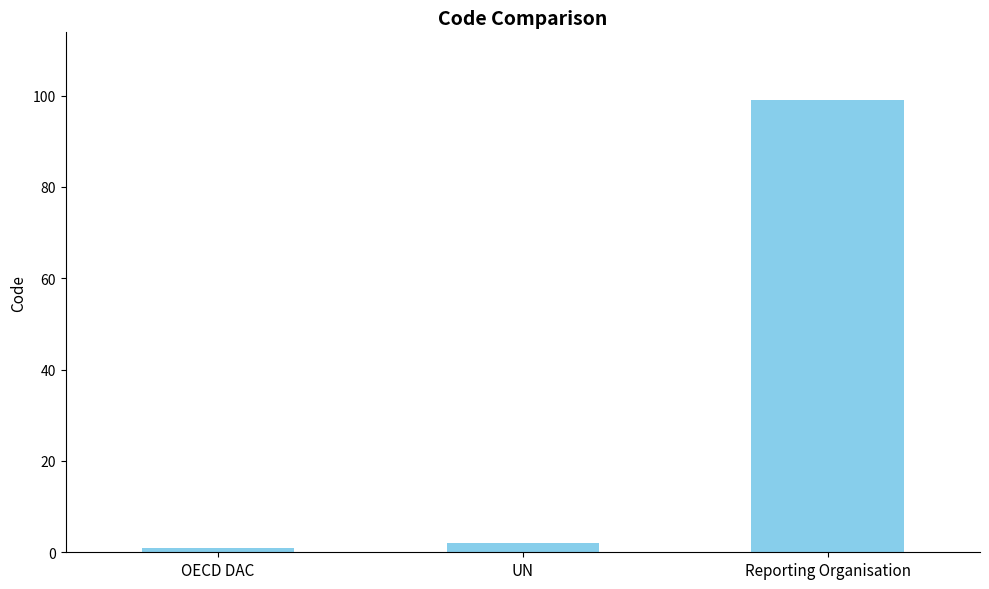

Is it true that the value at Reporting Organisation is 99?

True